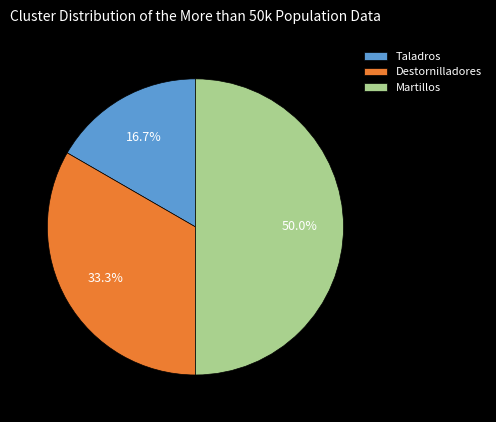

Does Destornilladores represent more than half of the total?

No